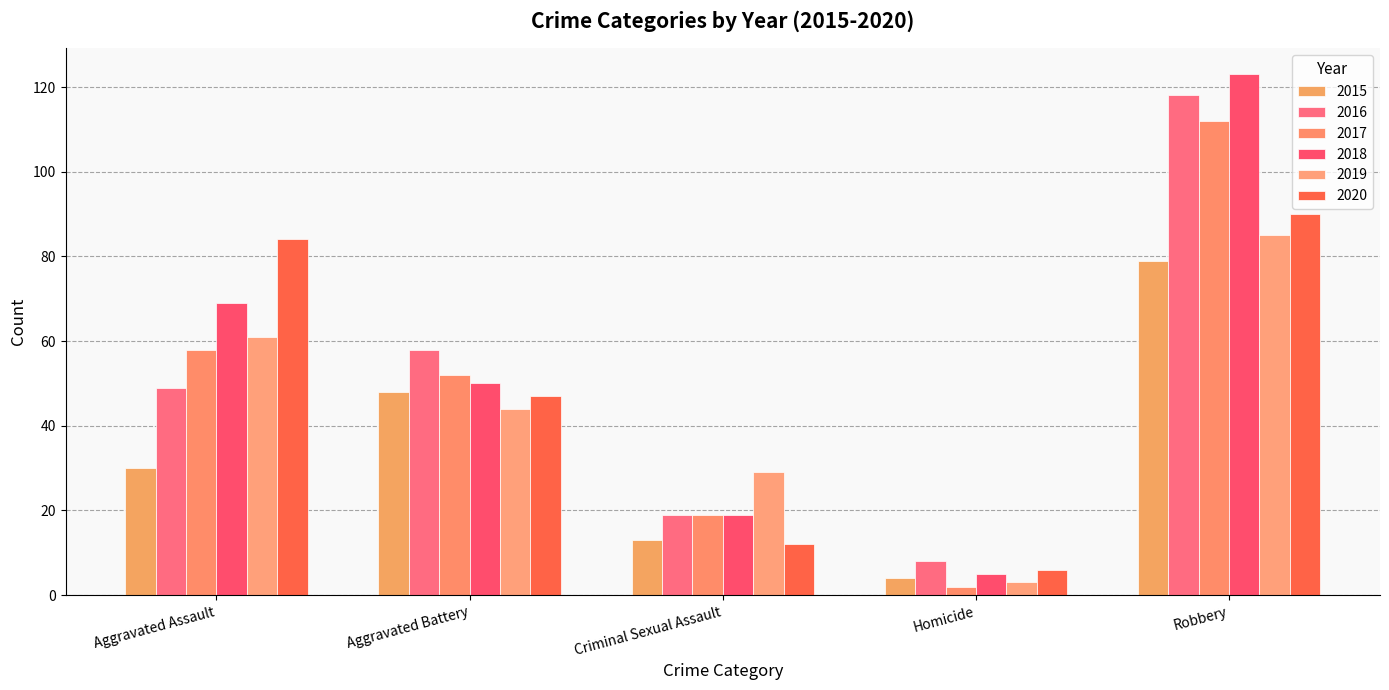

True or false: 2019 has a value of 42 at Criminal Sexual Assault.

False